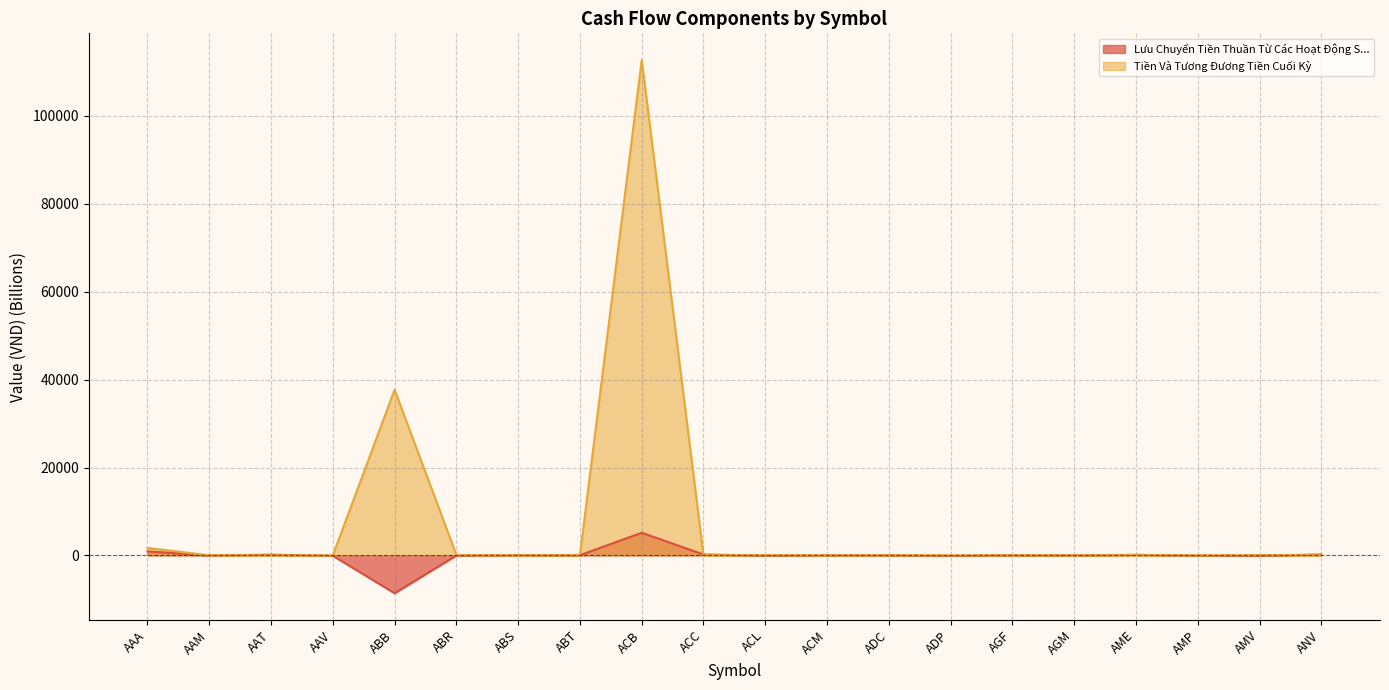

How many data points in Lưu Chuyển Tiền Thuần Từ Các Hoạt Động SX Kinh Doanh are less than 4?

10